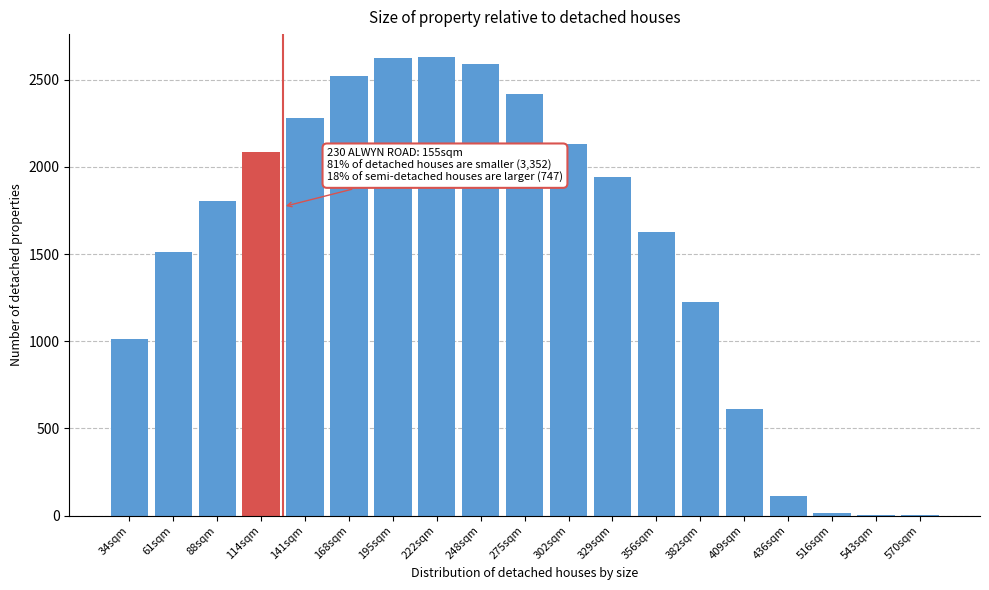

What is the sum of all values?

29134